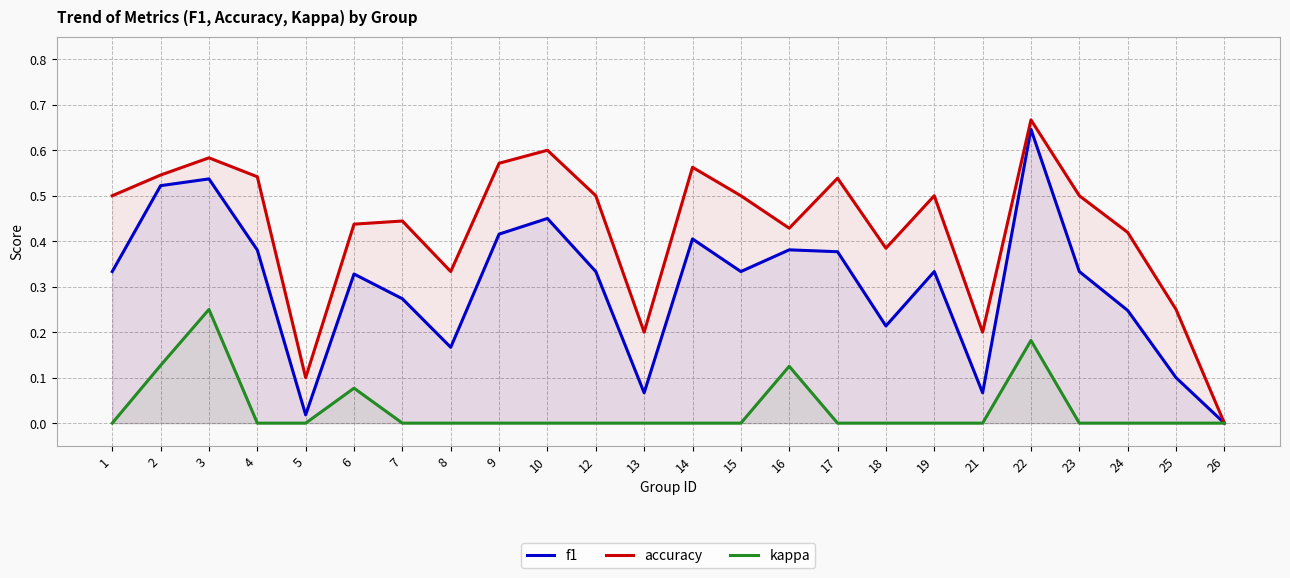

Reading left to right, what are all the values shown in this chart?

f1: 0.3	0.5	0.5	0.4	0.0	0.3	0.3	0.2	0.4	0.5	0.3	0.1	0.4	0.3	0.4	0.4	0.2	0.3	0.1	0.6	0.3	0.2	0.1	0.0
accuracy: 0.5	0.5	0.6	0.5	0.1	0.4	0.4	0.3	0.6	0.6	0.5	0.2	0.6	0.5	0.4	0.5	0.4	0.5	0.2	0.7	0.5	0.4	0.2	0.0
kappa: 0.0	0.1	0.2	0.0	0.0	0.1	0.0	0.0	0.0	0.0	0.0	0.0	0.0	0.0	0.1	0.0	0.0	0.0	0.0	0.2	0.0	0.0	0.0	0.0